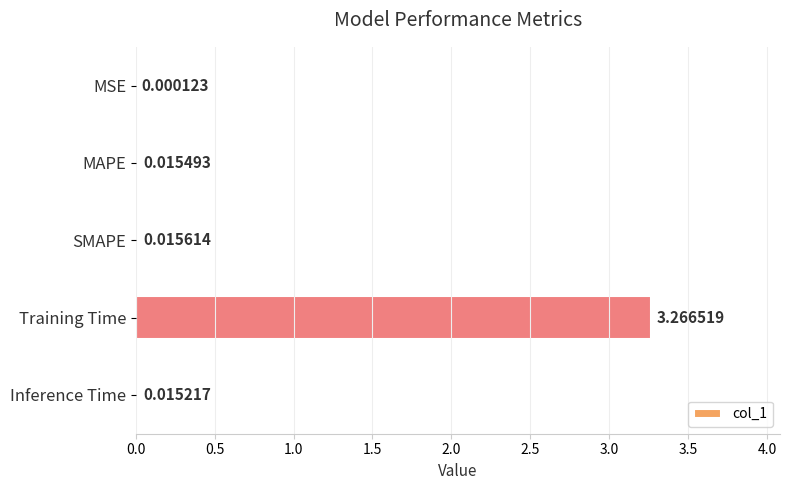

At which label is the value closest to 1?

SMAPE